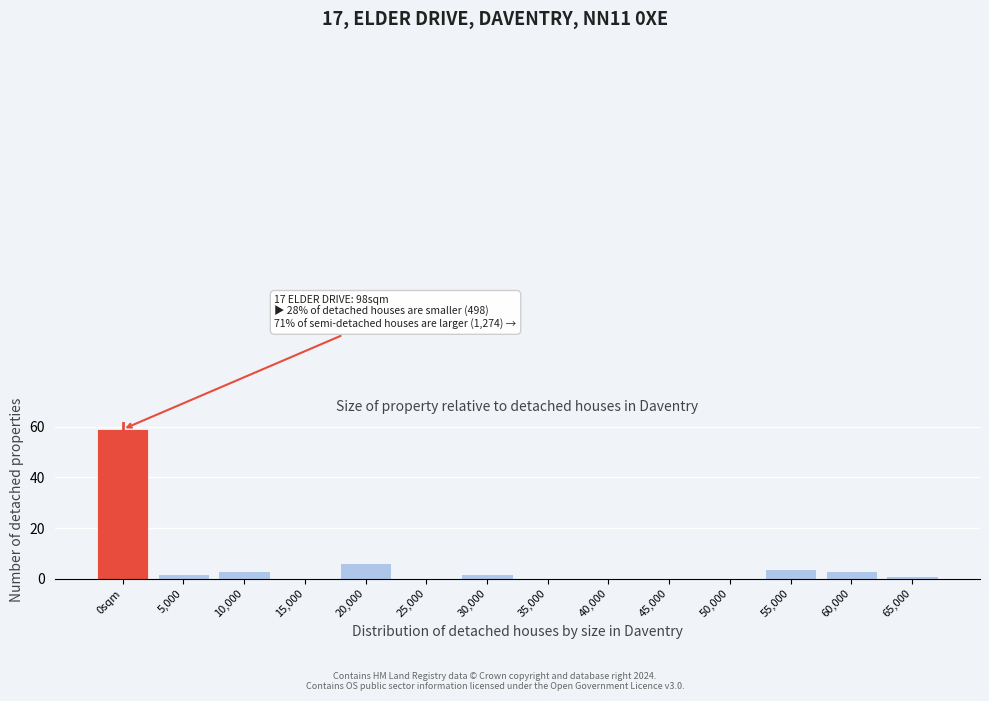

Reading left to right, transcribe all the data shown in this chart.

0sqm=59	5,000=2	10,000=3	15,000=0	20,000=6	25,000=0	30,000=2	35,000=0	40,000=0	45,000=0	50,000=0	55,000=4	60,000=3	65,000=1